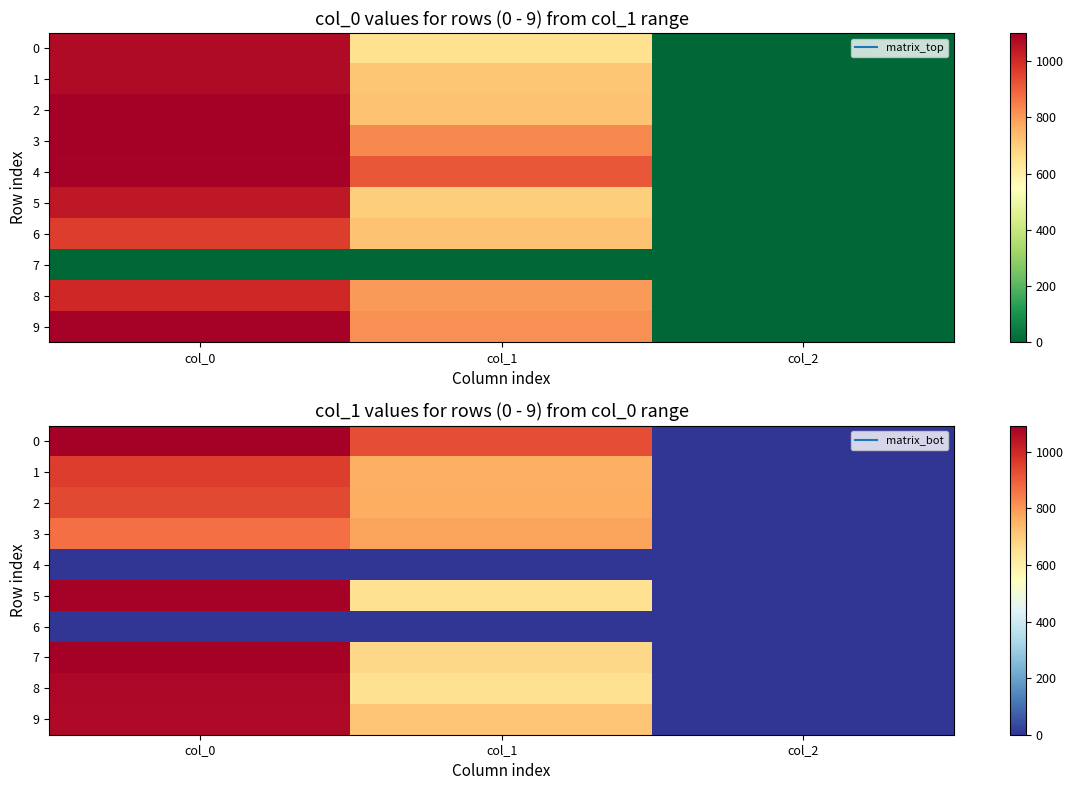

Rank the series at col_2 from highest to lowest value.

0, 1, 2, 3, 5, 7, 8, 9, 4, 6